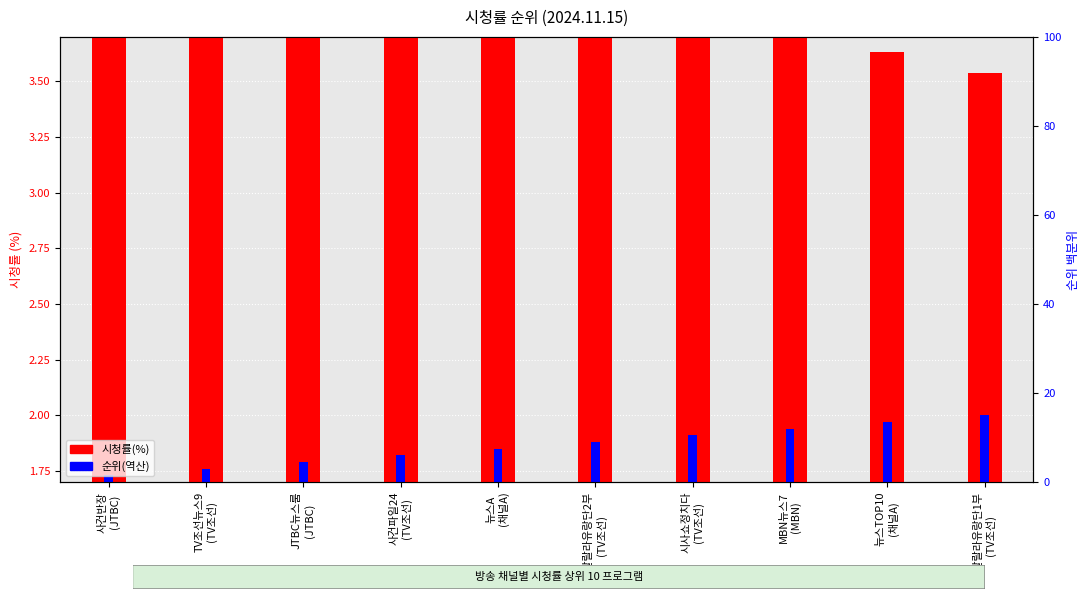

What is the label of the 7th bar from the right?

사건파일24
(TV조선)